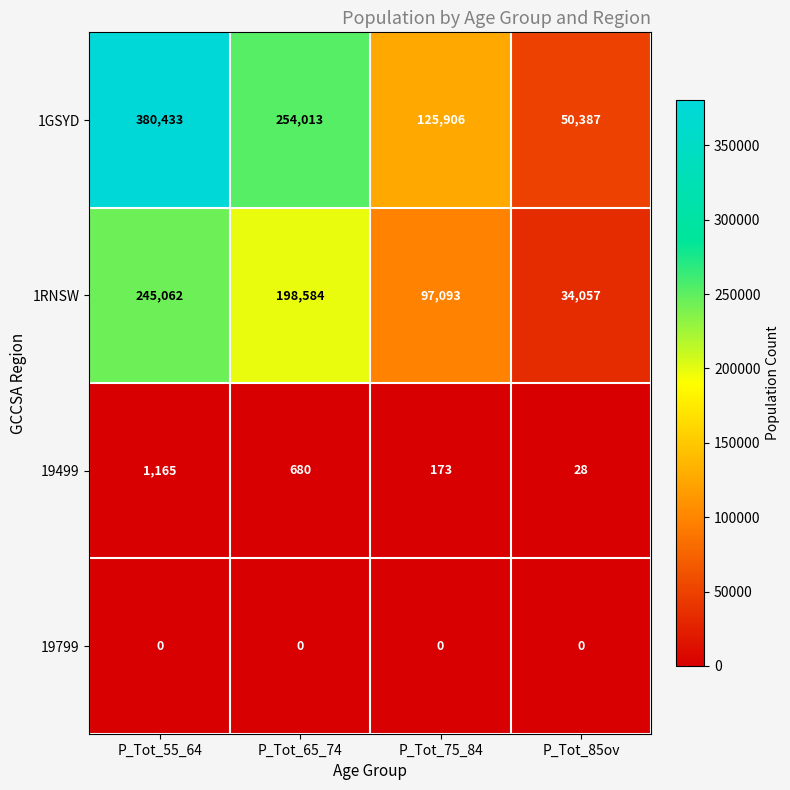

What is the total value across all series at P_Tot_75_84?

223172